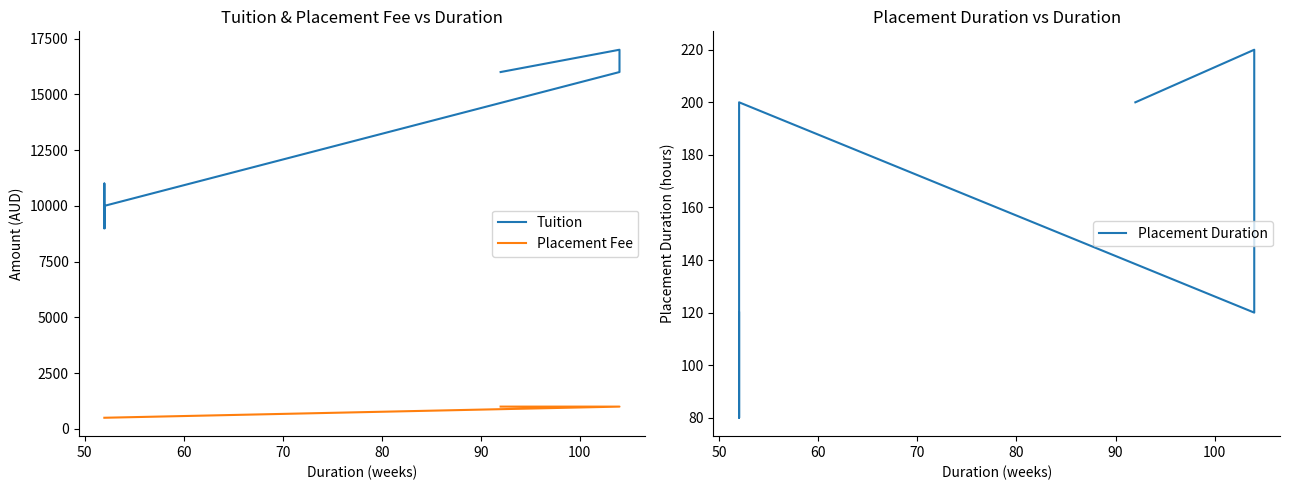

True or false: Tuition and Placement Duration cross at least once.

False